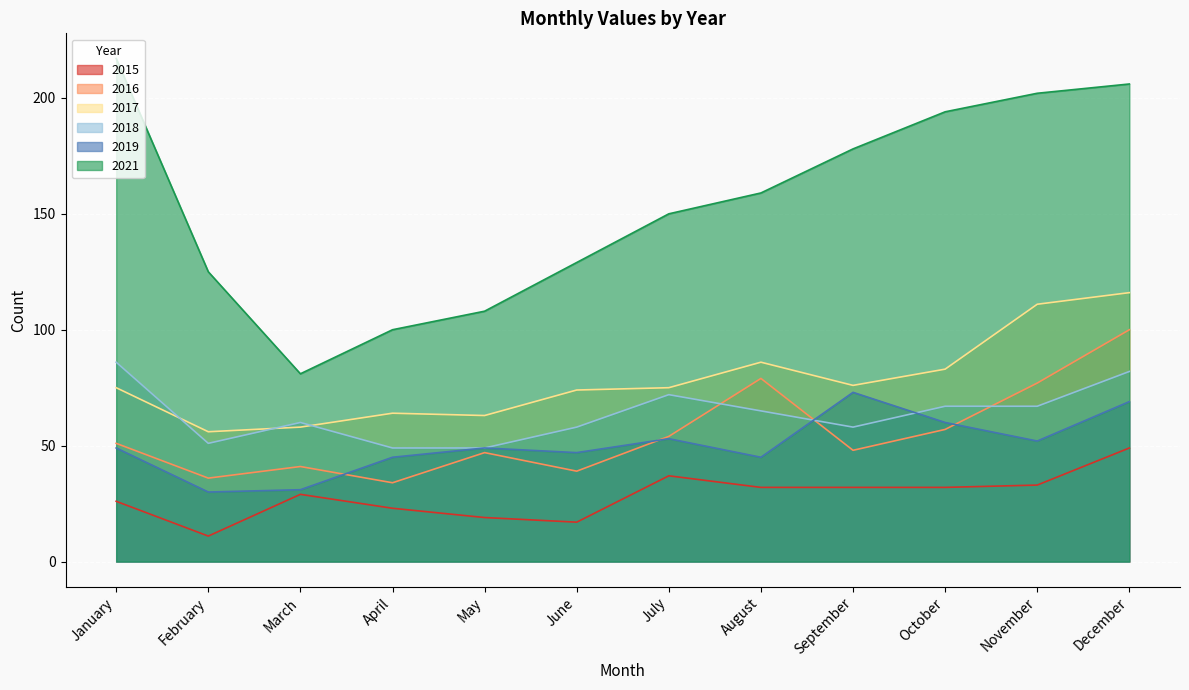

What is the sum of the 2015 values at December and April?

72